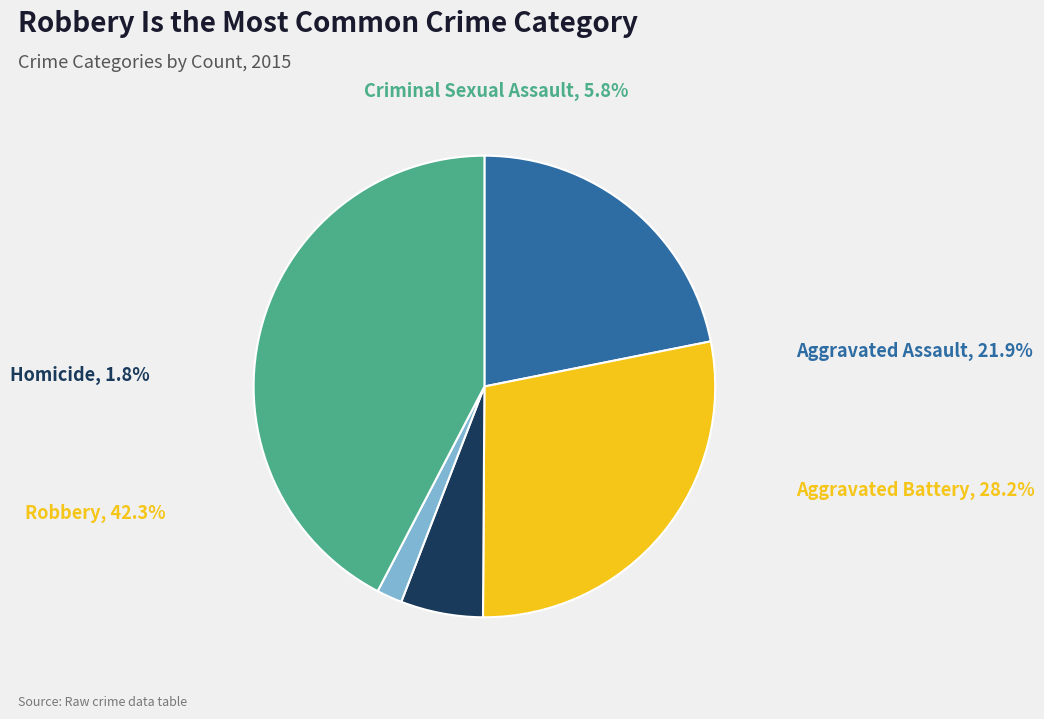

Which has a higher value, Aggravated Assault or Aggravated Battery?

Aggravated Battery